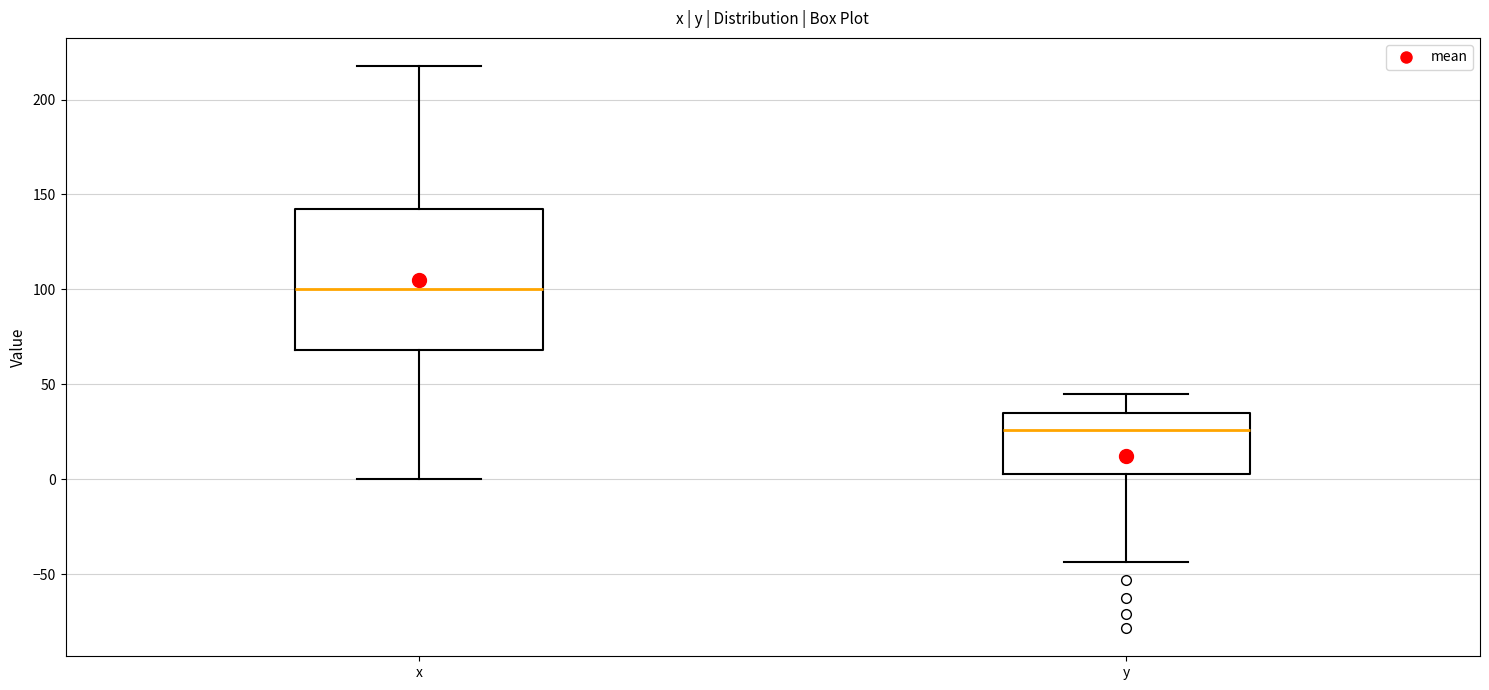

Which box has the lowest median line?

y